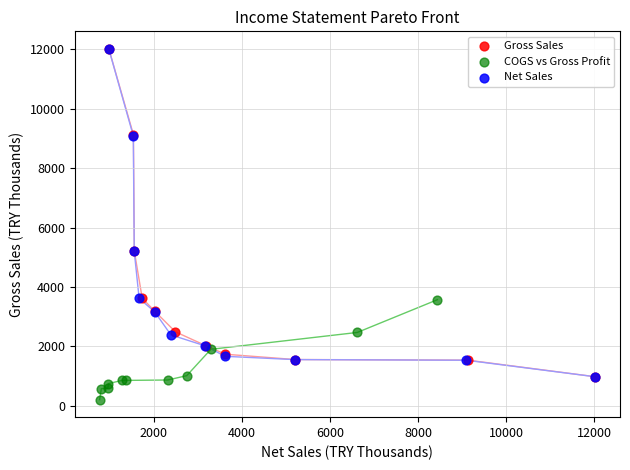

What are all the series names shown in the legend?

Gross Sales, COGS vs Gross Profit, Net Sales